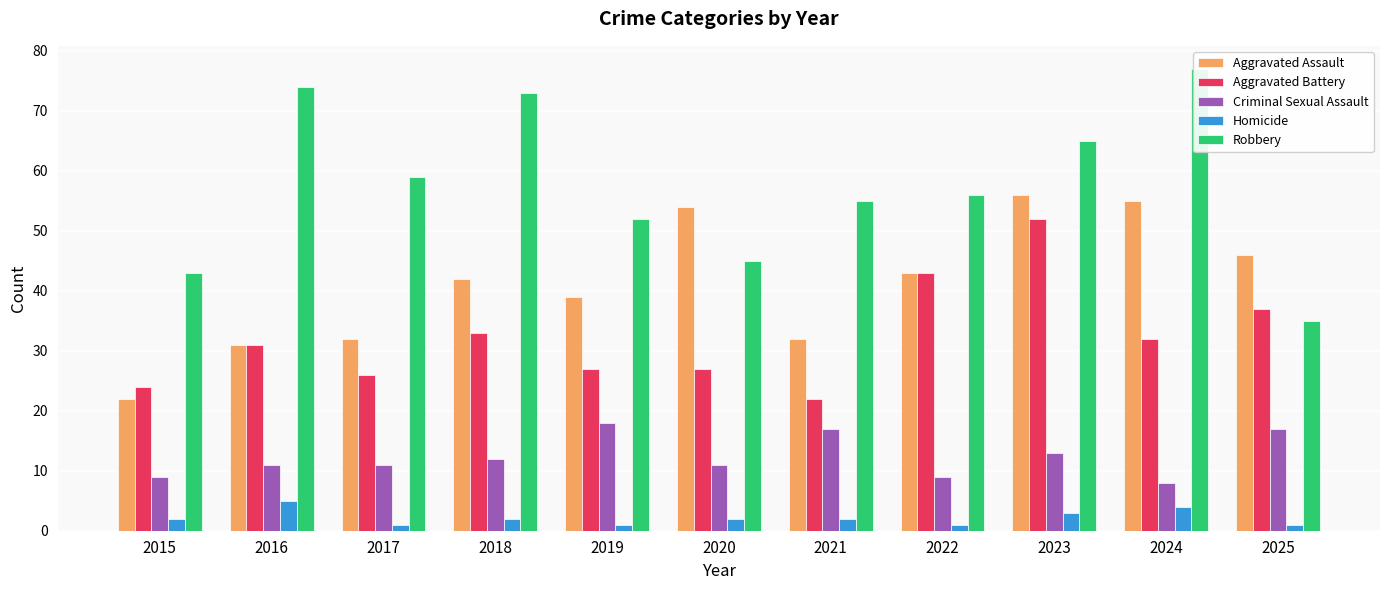

What is the sum of the Aggravated Assault values at 2019 and 2022?

82